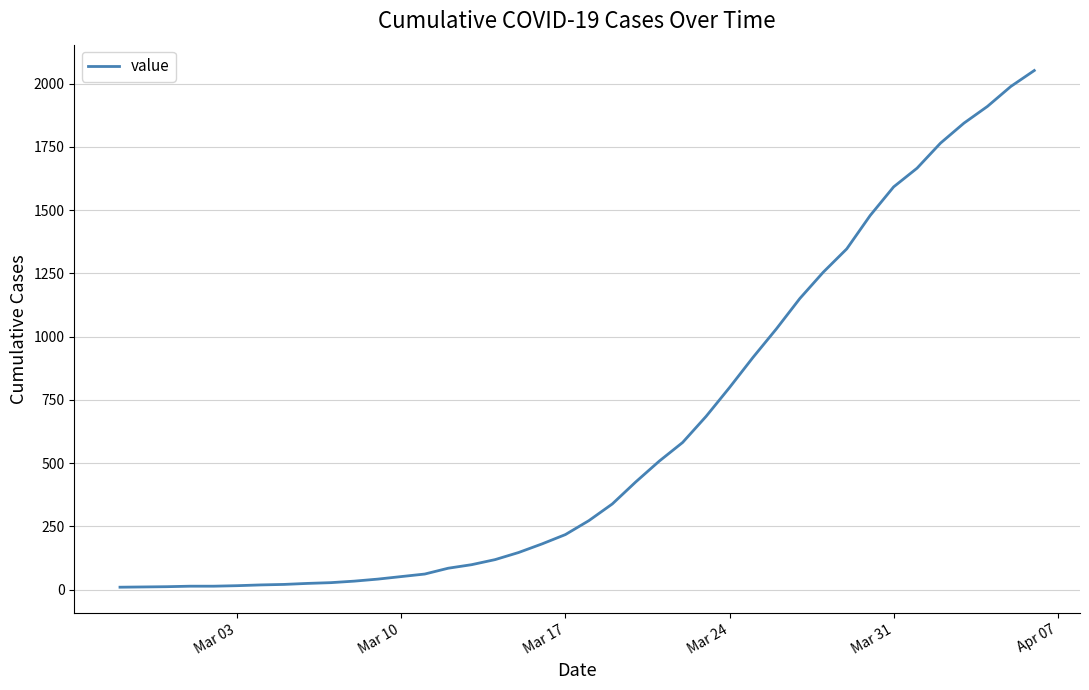

What is the maximum value shown in the chart?

2052